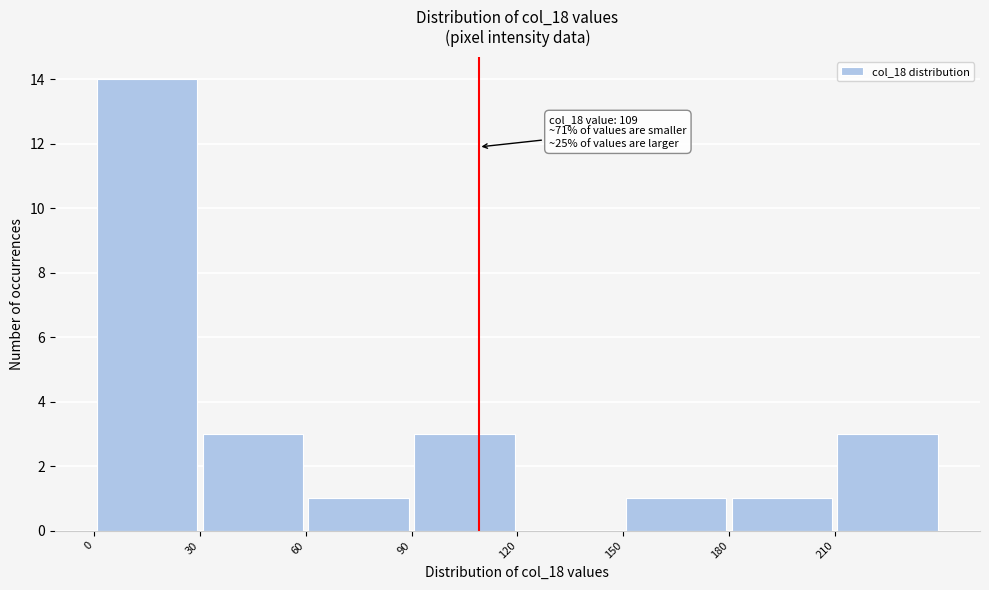

Over which range of the x-axis is the bar tallest?

0 to 30